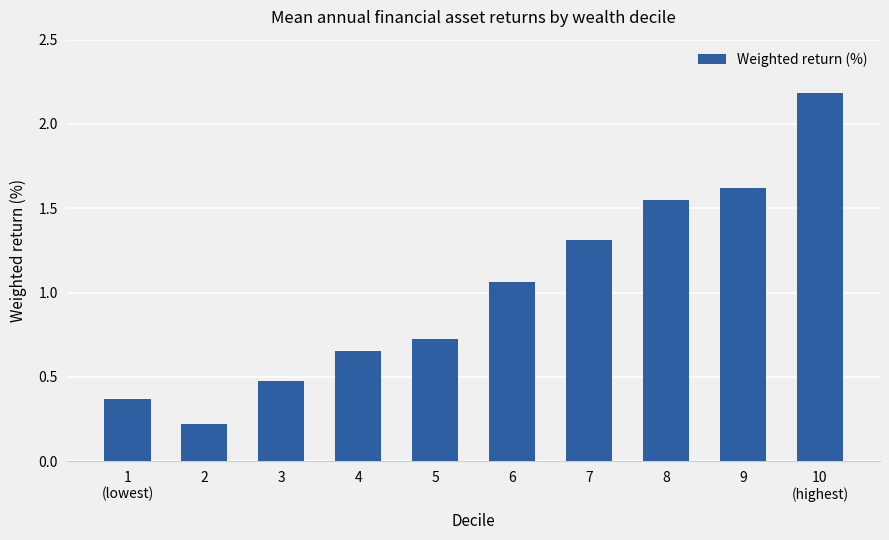

What is the maximum value shown in the chart?

2.2